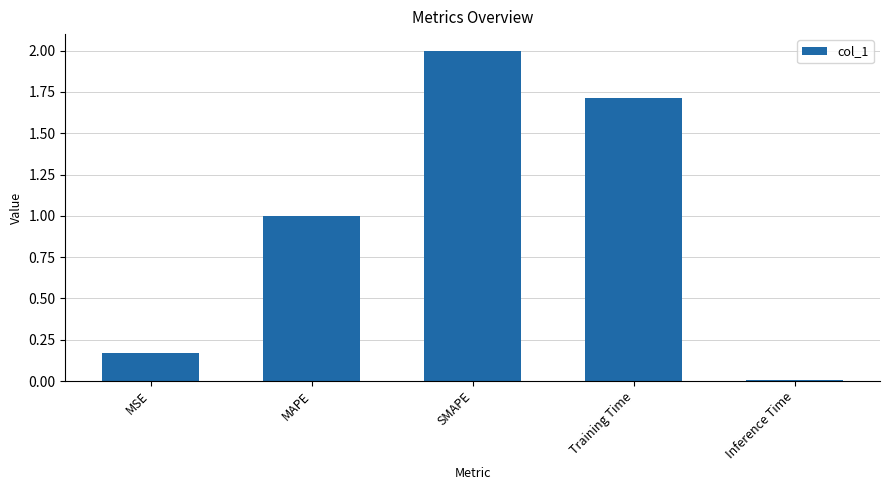

Which category has the highest value across all series?

SMAPE